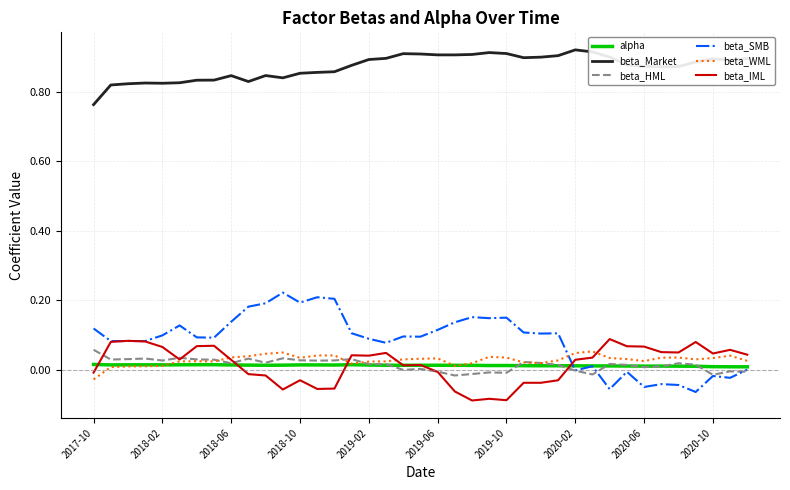

Which series has the largest total across all categories?

beta_Market